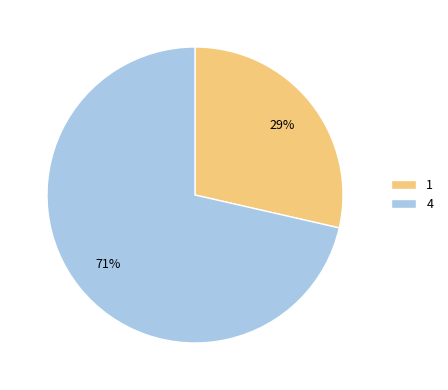

Approximately how many times larger is the value at 1 compared to 4?

0.4